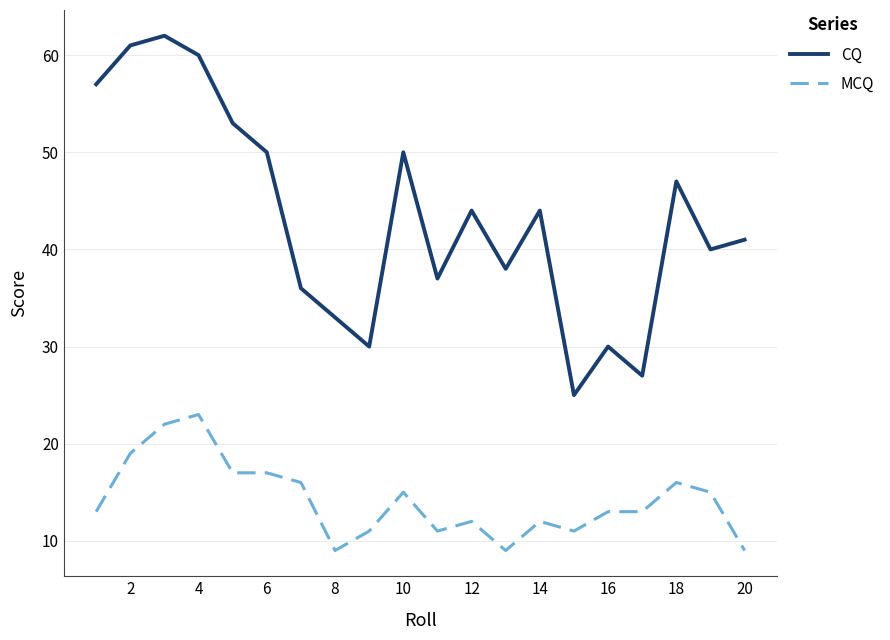

Which series has the largest total across all categories?

CQ